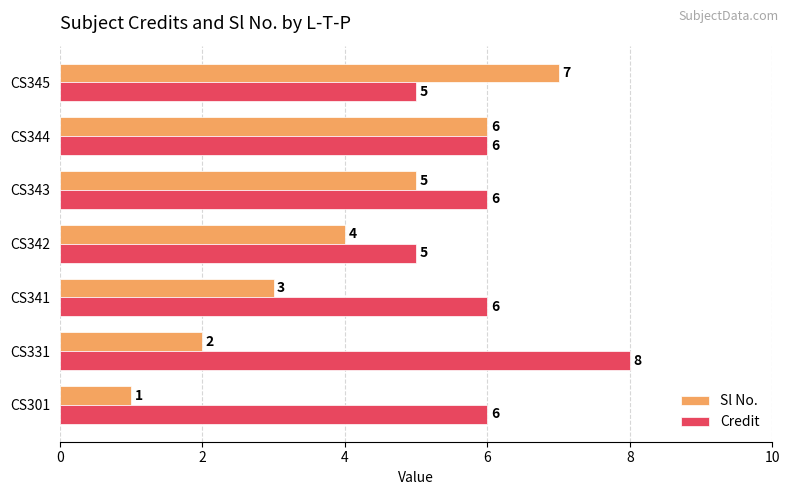

Which series has the largest range (max minus min)?

Sl No.